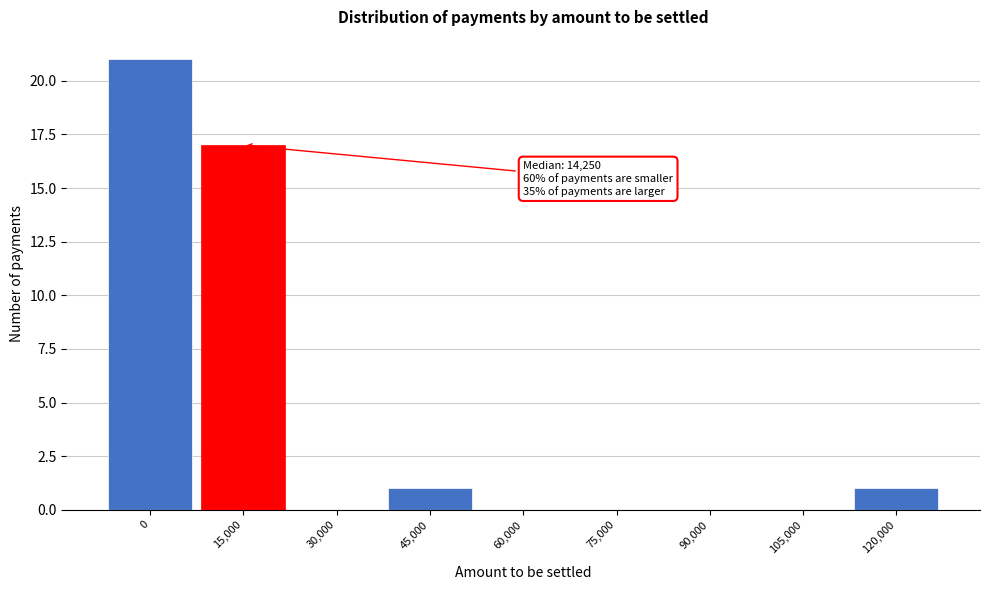

Reading left to right, transcribe all the data shown in this chart.

0=21	15,000=17	30,000=0	45,000=1	60,000=0	75,000=0	90,000=0	105,000=0	120,000=1